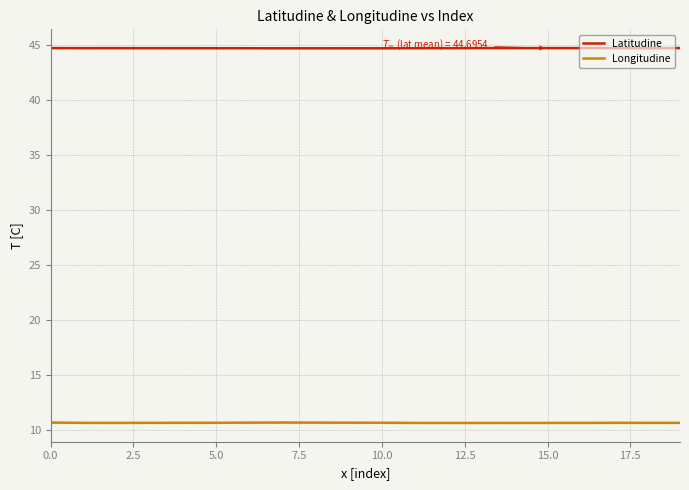

What is the minimum value shown in the chart?

10.6